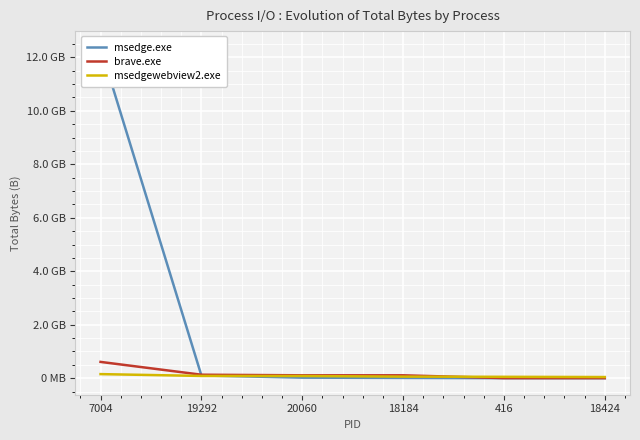

Is it true that msedge.exe equals 4630268069 at 7004?

False